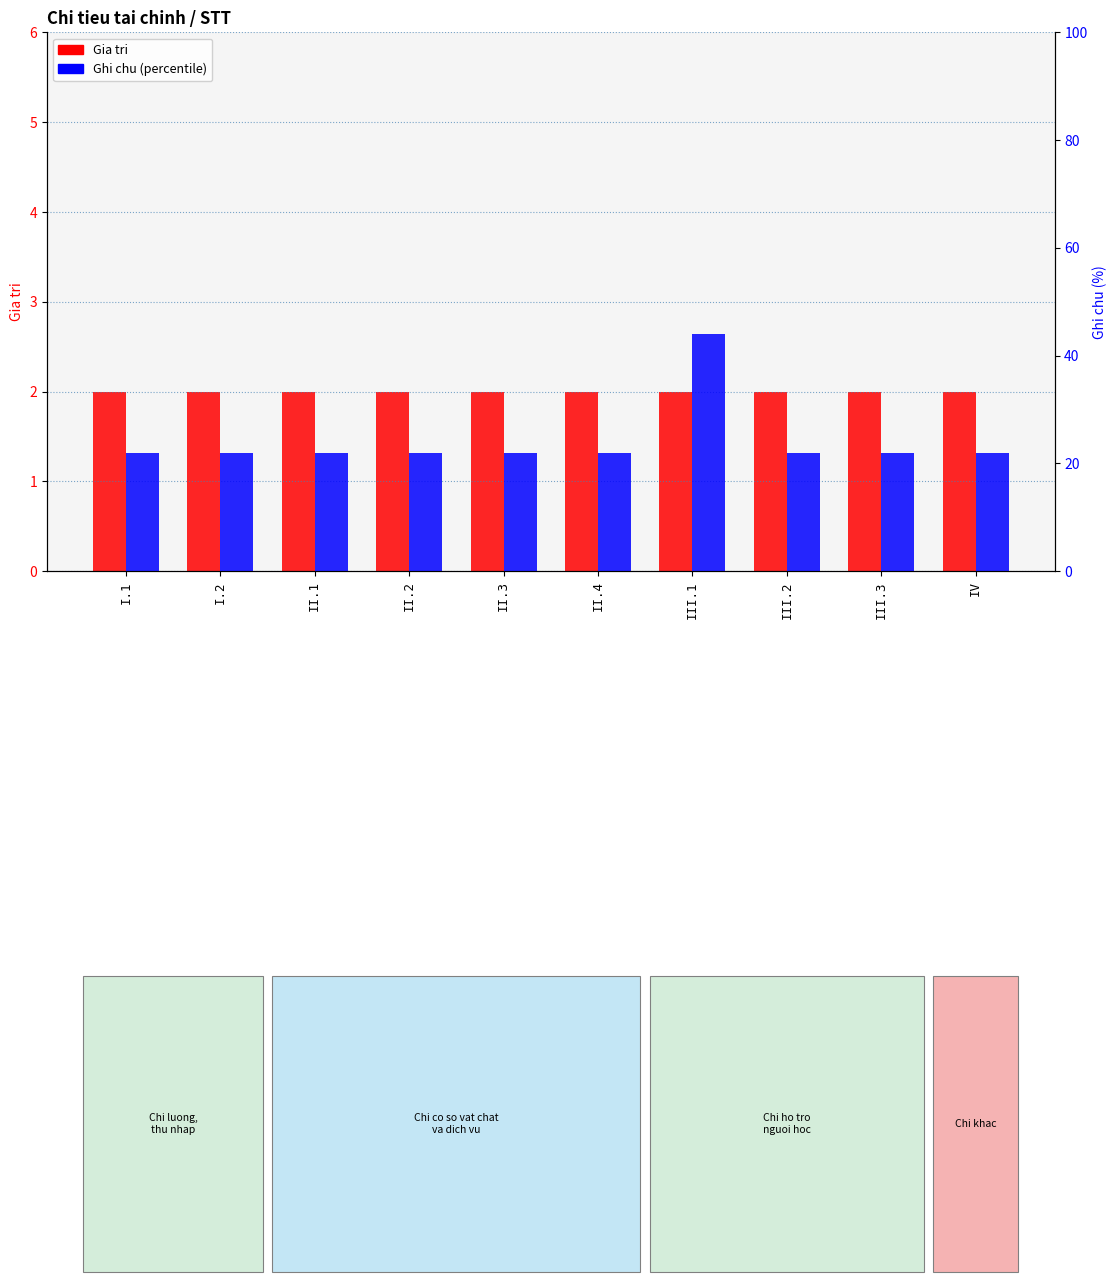

How many groups of bars are there?

10